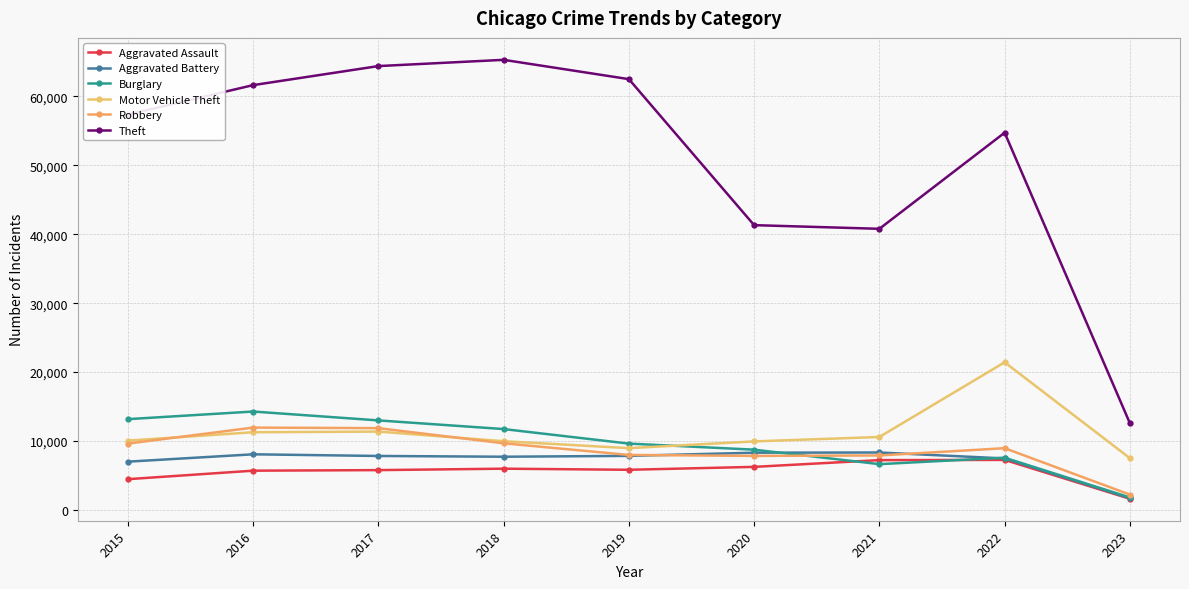

Is this an area chart (filled region under the line)?

No